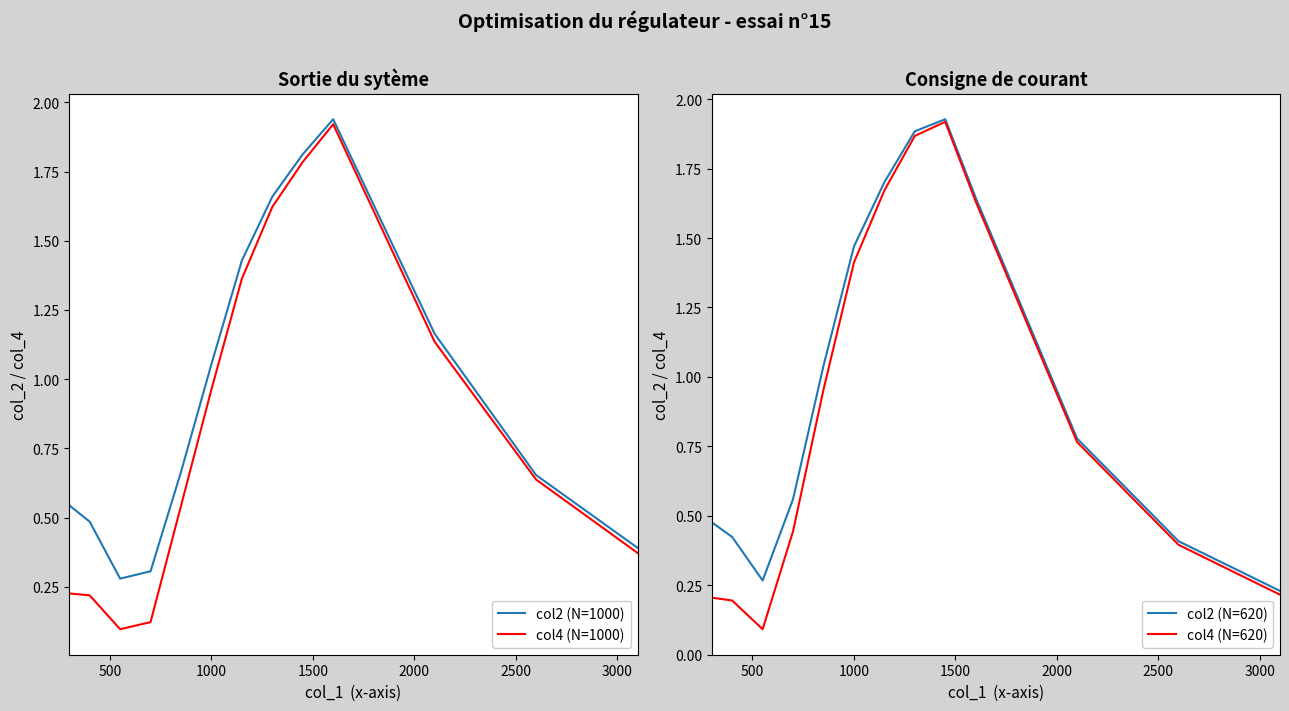

How many distinct data groups are displayed?

4